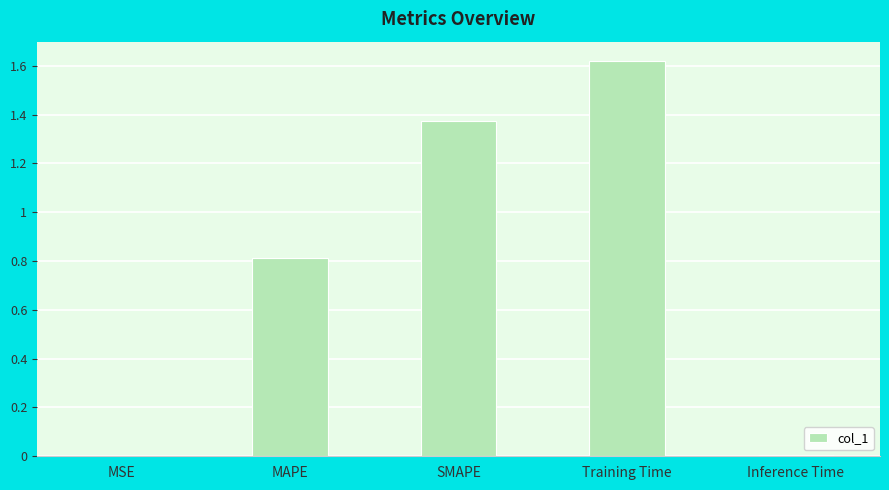

What is the average value?

0.8